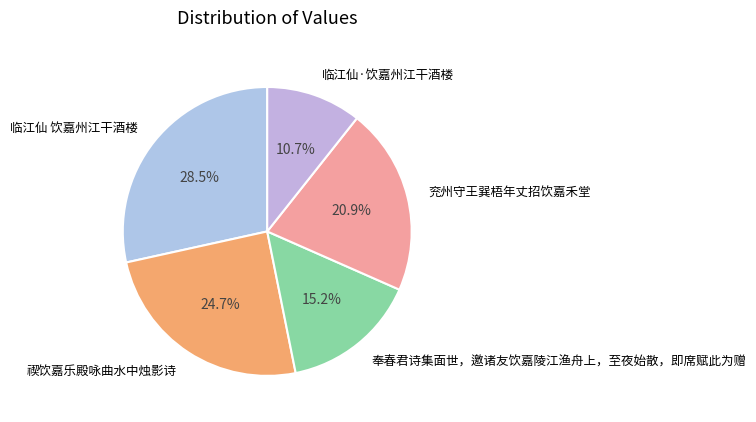

Which category has the biggest portion of the pie?

临江仙 饮嘉州江干酒楼